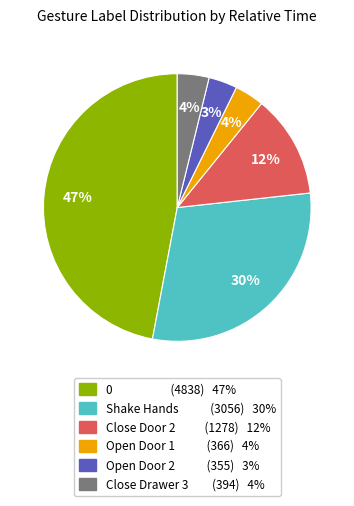

Count the number of slices in the pie.

6